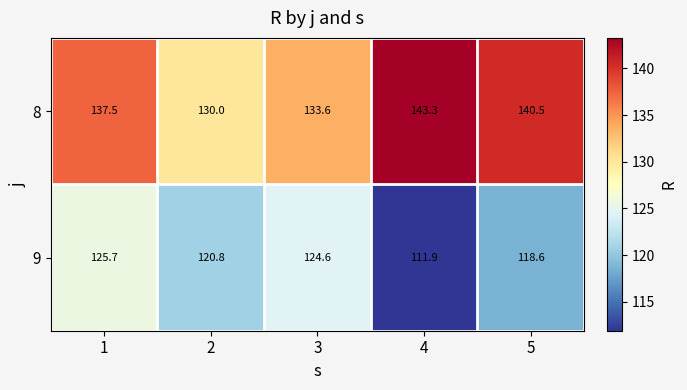

The 9 series shows 111.9 at 4. True or false?

True